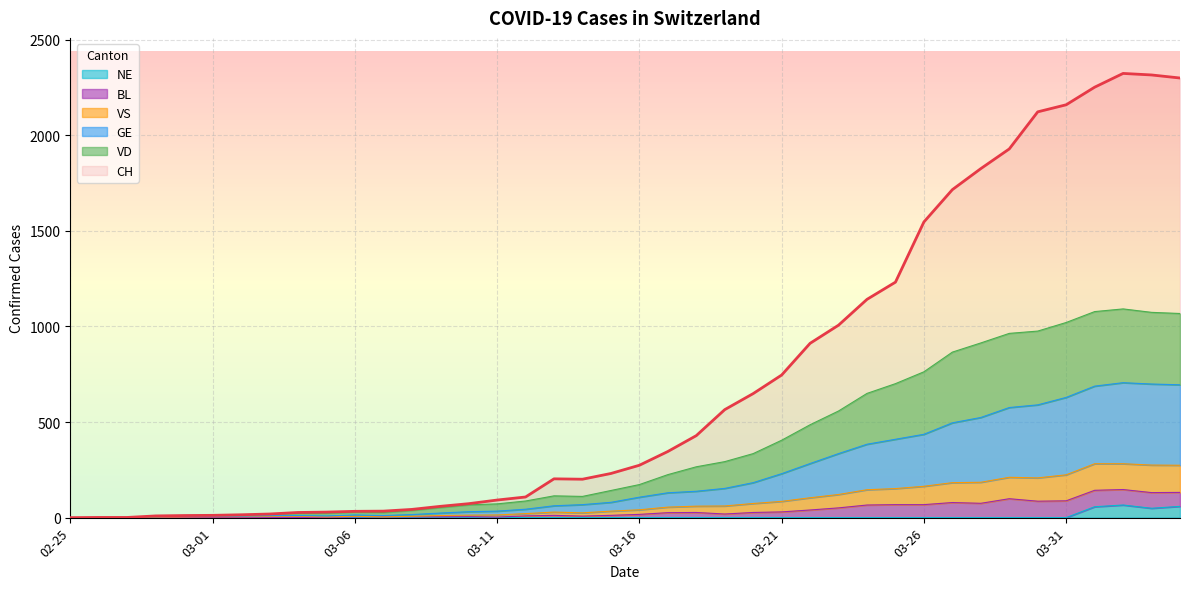

True or false: VS and VD cross at least once.

False